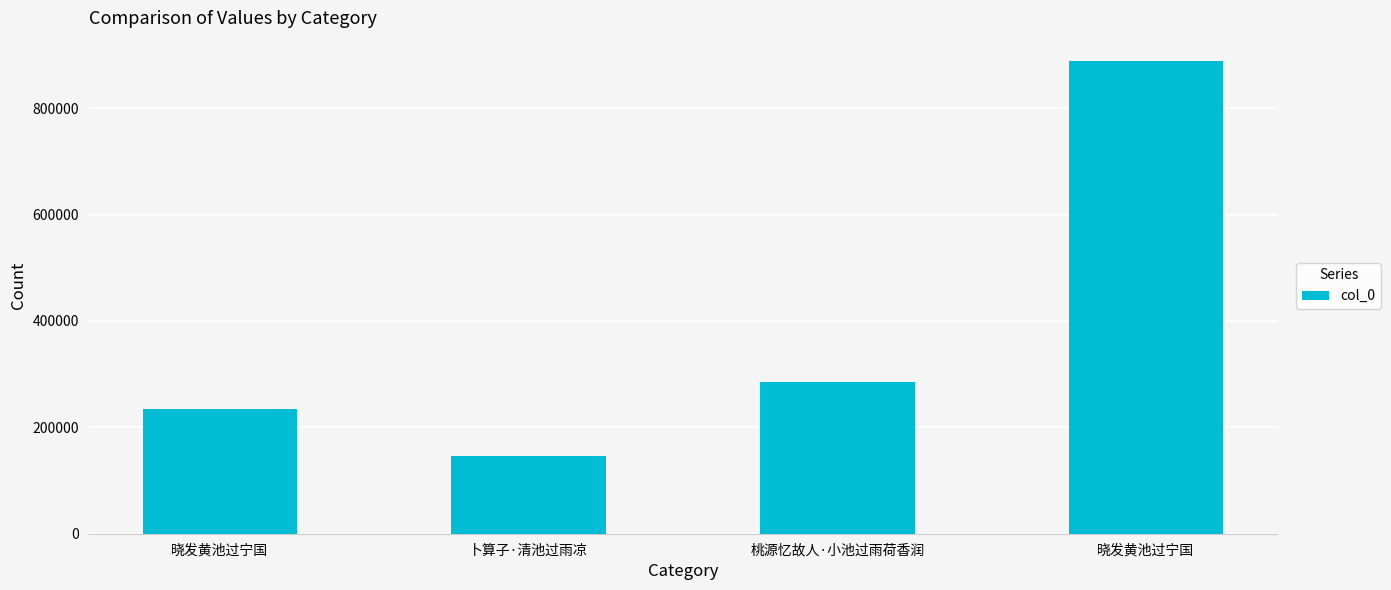

Reading right to left, transcribe all the data shown in this chart.

晓发黄池过宁国=887913	桃源忆故人·小池过雨荷香润=284806	卜算子·清池过雨凉=145655	晓发黄池过宁国=235406